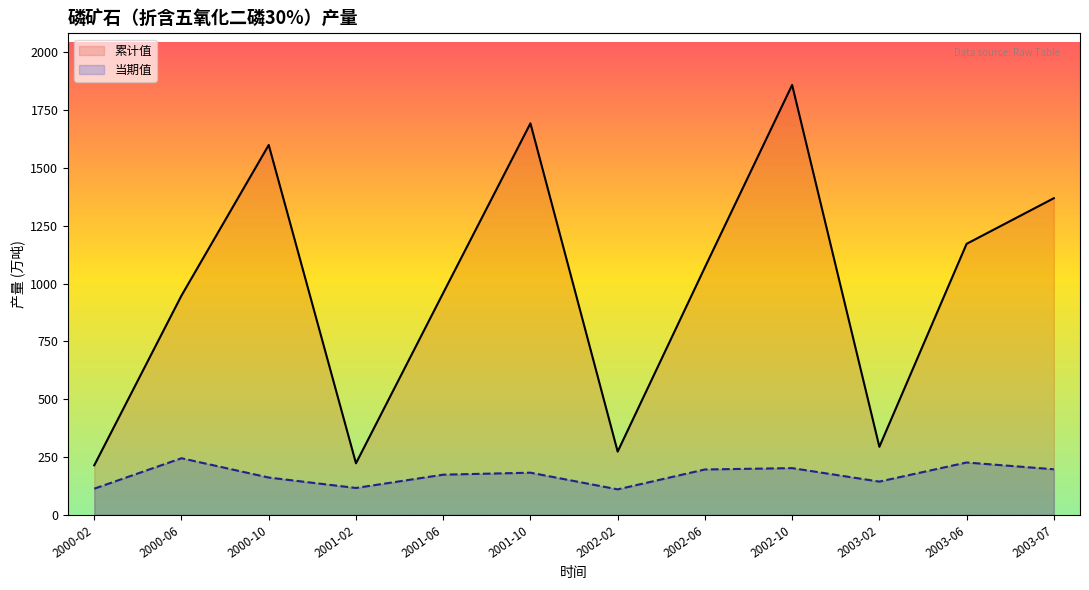

True or false: 累计值 and 当期值 cross at least once.

False